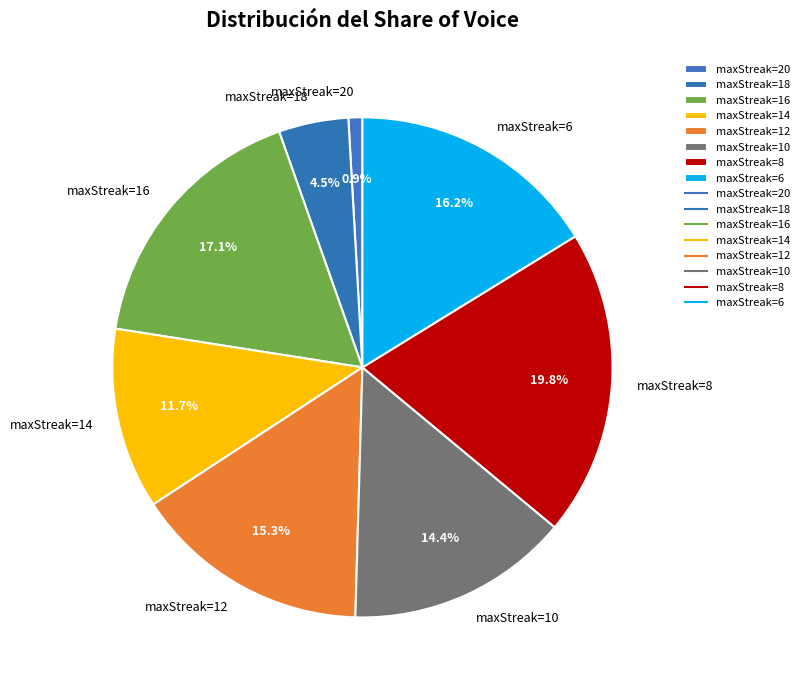

Is there a majority slice in this chart?

No